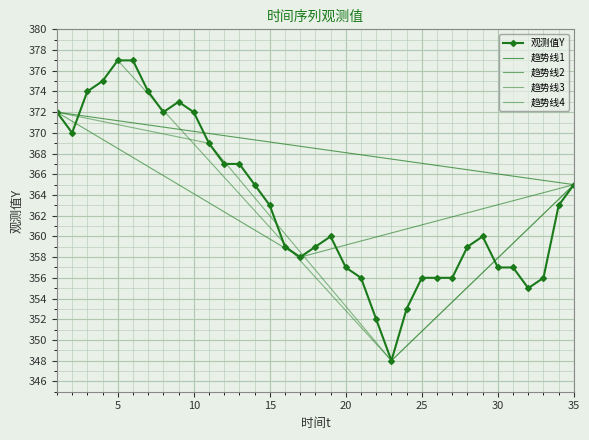

Where is the data nearest to the value 362?

15